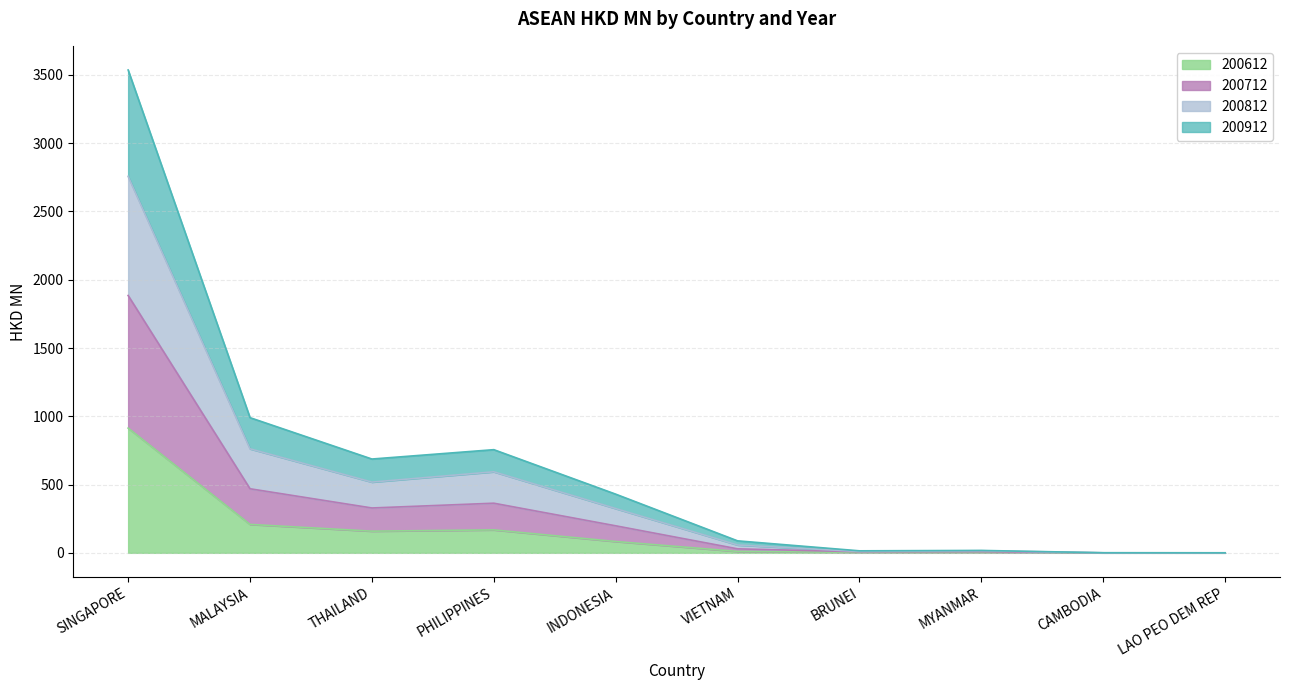

Is it true that 200912 equals 8.3 at VIETNAM?

False